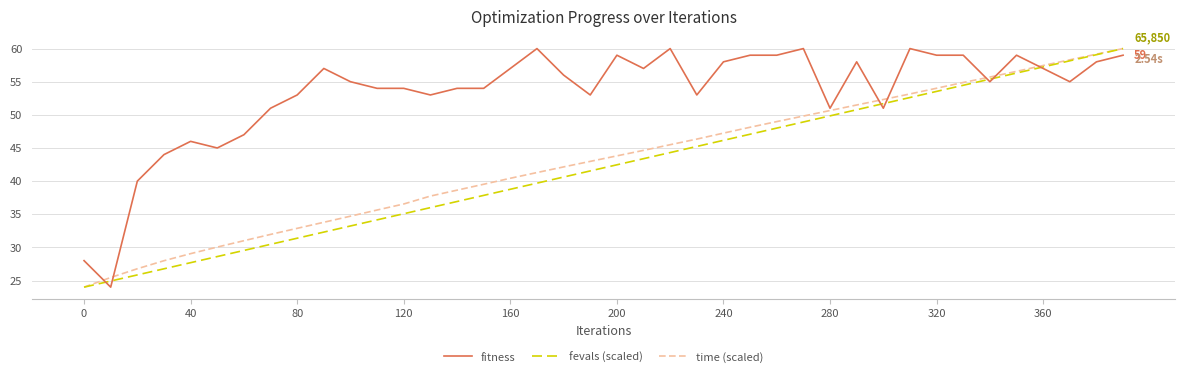

What is the highest value of the fevals (scaled) series?

60.0